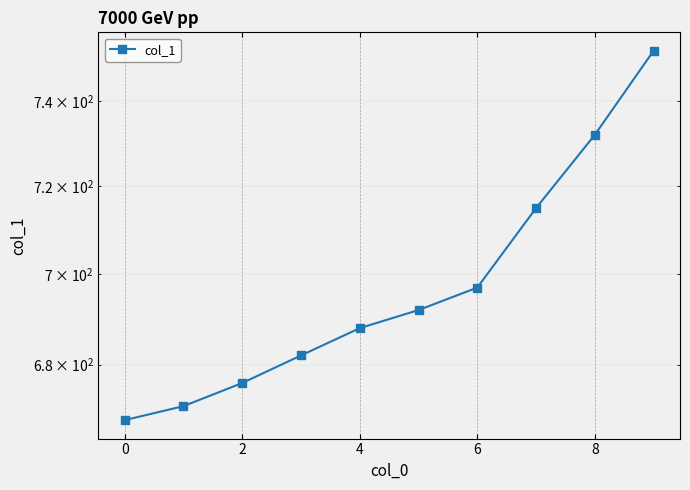

The chart shows a value of 982 at 8. True or false?

False